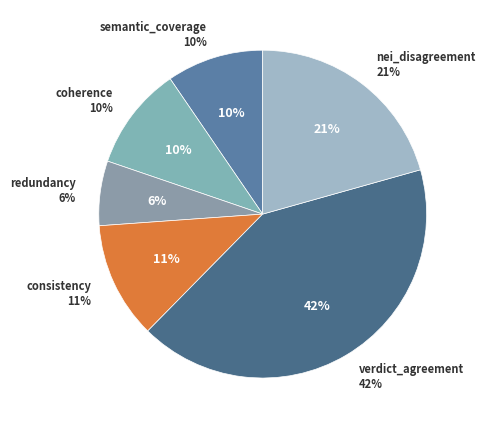

Is it true that nei_disagreement is 12% of the pie?

False